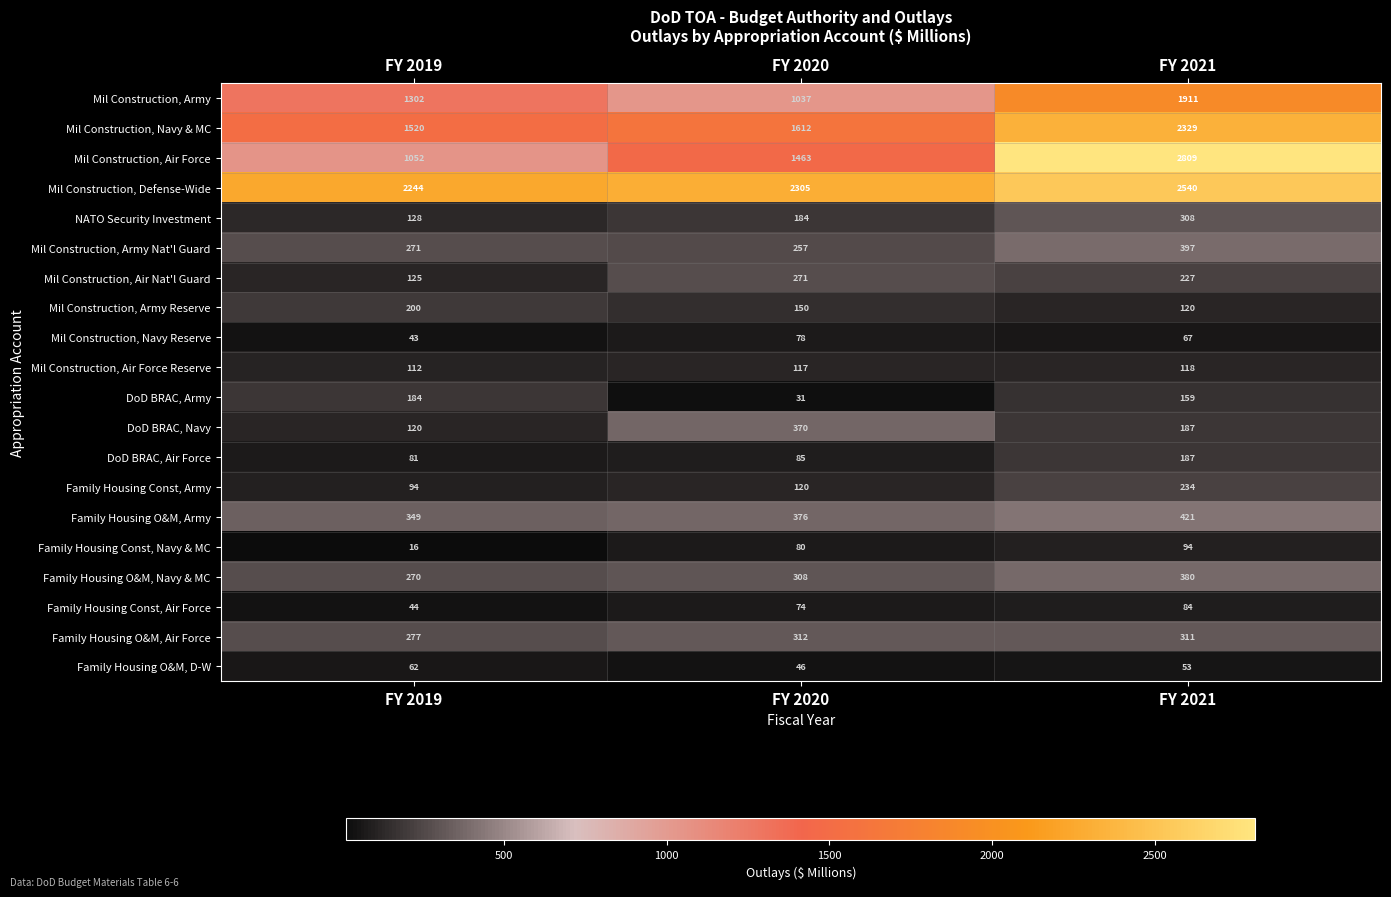

List the series in order of their peak value, highest first.

Mil Construction, Air Force, Mil Construction, Defense-Wide, Mil Construction, Navy & MC, Mil Construction, Army, Family Housing O&M, Army, Mil Construction, Army Nat'l Guard, Family Housing O&M, Navy & MC, DoD BRAC, Navy, Family Housing O&M, Air Force, NATO Security Investment, Mil Construction, Air Nat'l Guard, Family Housing Const, Army, Mil Construction, Army Reserve, DoD BRAC, Air Force, DoD BRAC, Army, Mil Construction, Air Force Reserve, Family Housing Const, Navy & MC, Family Housing Const, Air Force, Mil Construction, Navy Reserve, Family Housing O&M, D-W